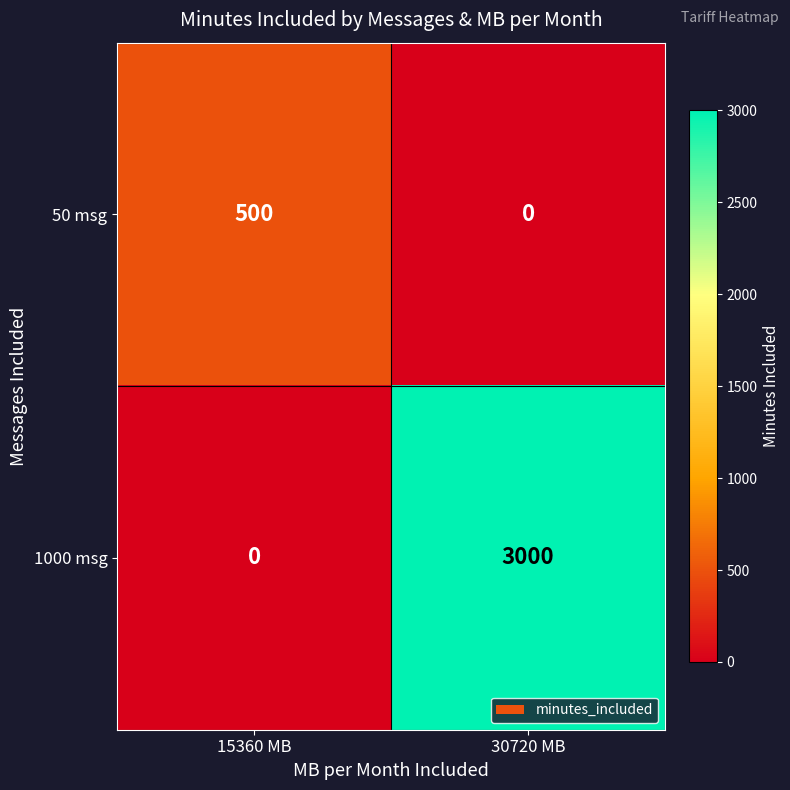

At which category is the sum across all series the highest?

30720 MB